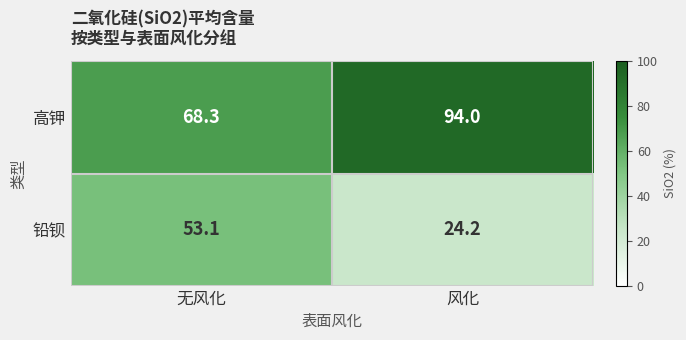

Which label corresponds to the smallest value in the chart?

风化